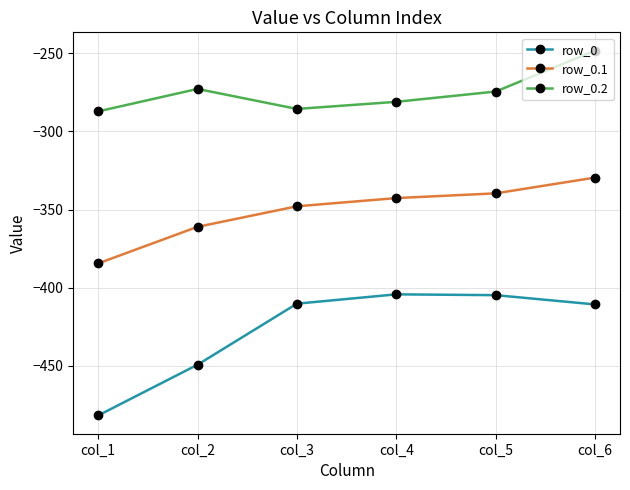

The value of row_0 at col_3 is -596.3. True or false?

False